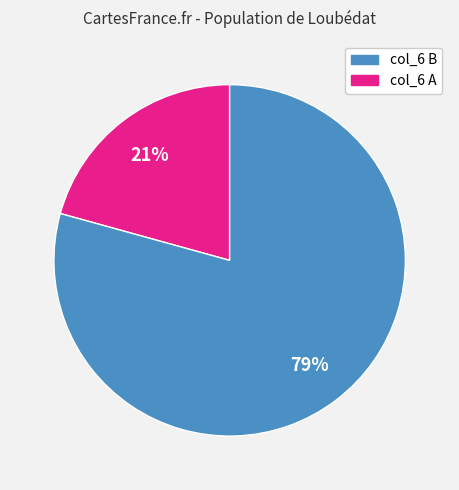

Is there any slice that represents more than half of the pie?

Yes